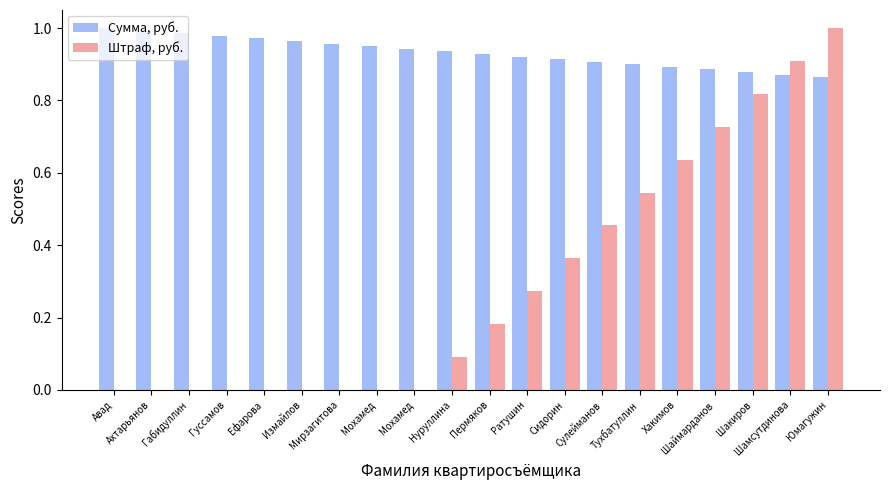

Count the number of categories in the chart.

20